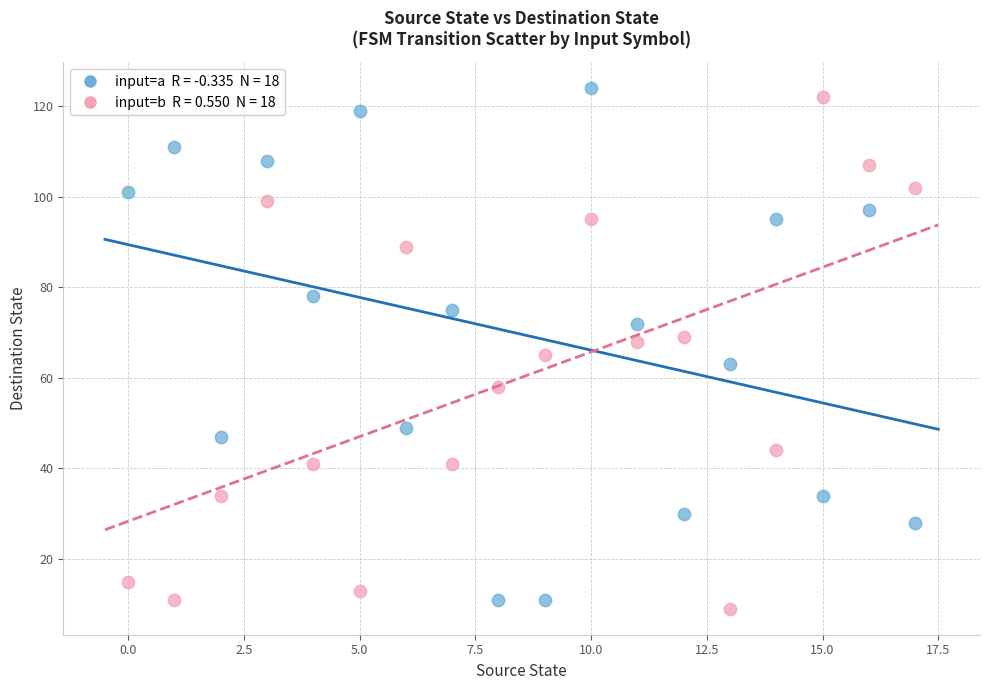

Across all data points, what is the range of Y values (max minus min)?

115